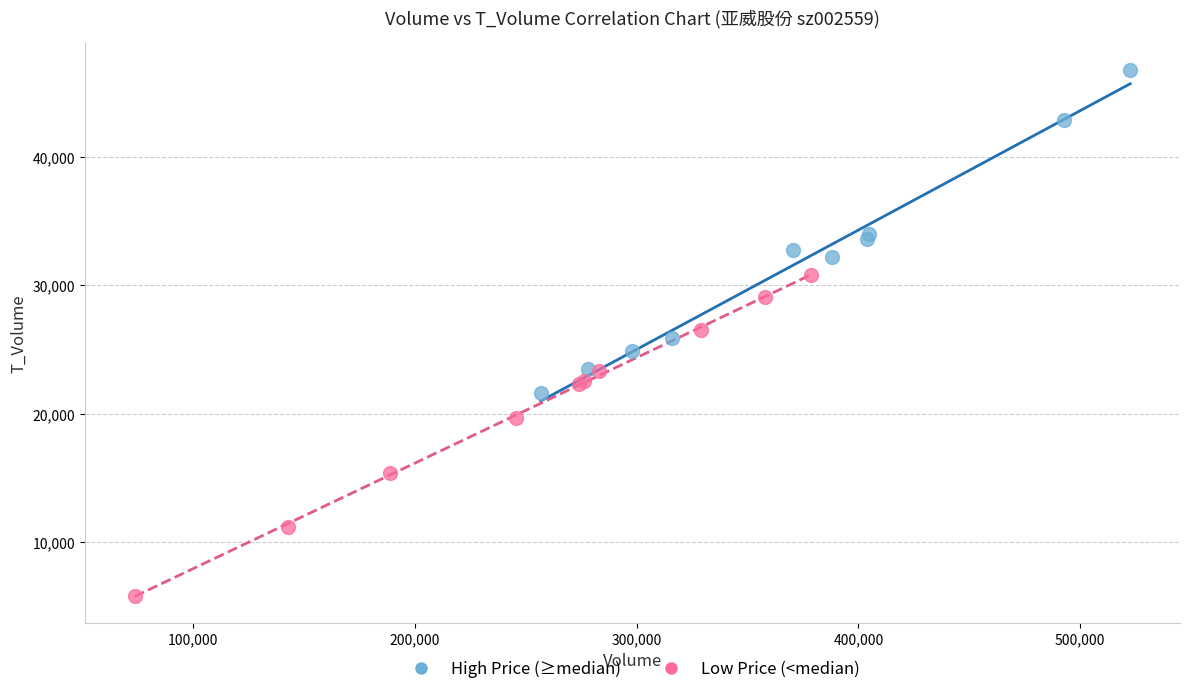

Which series reaches the maximum Y coordinate?

High Price (≥median)